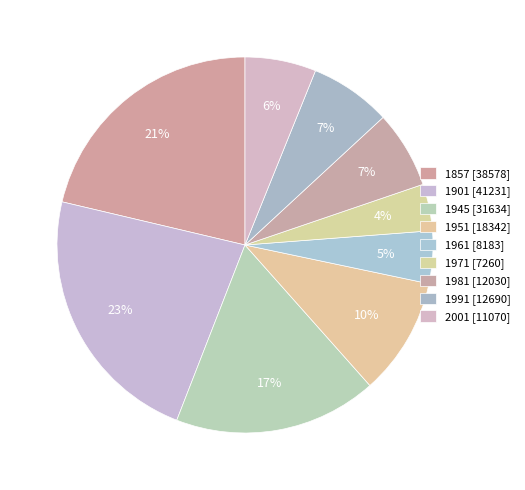

How many slices are in this pie chart?

9